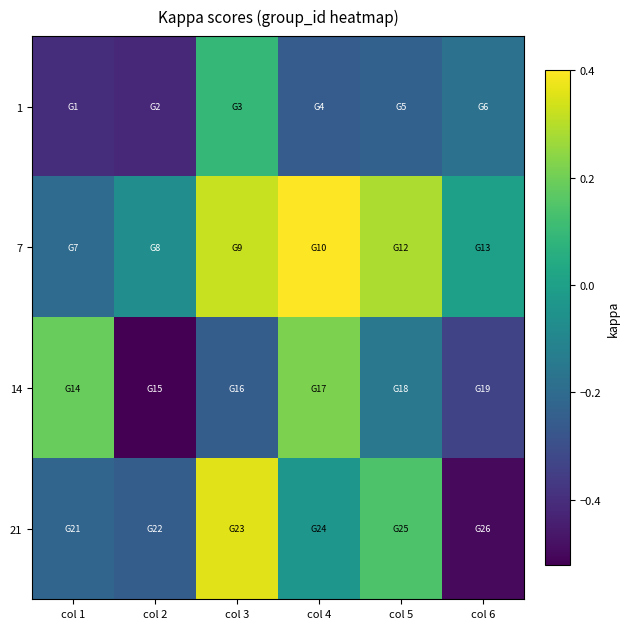

Rank the series by their maximum value, from lowest to highest.

1, 14, 21, 7